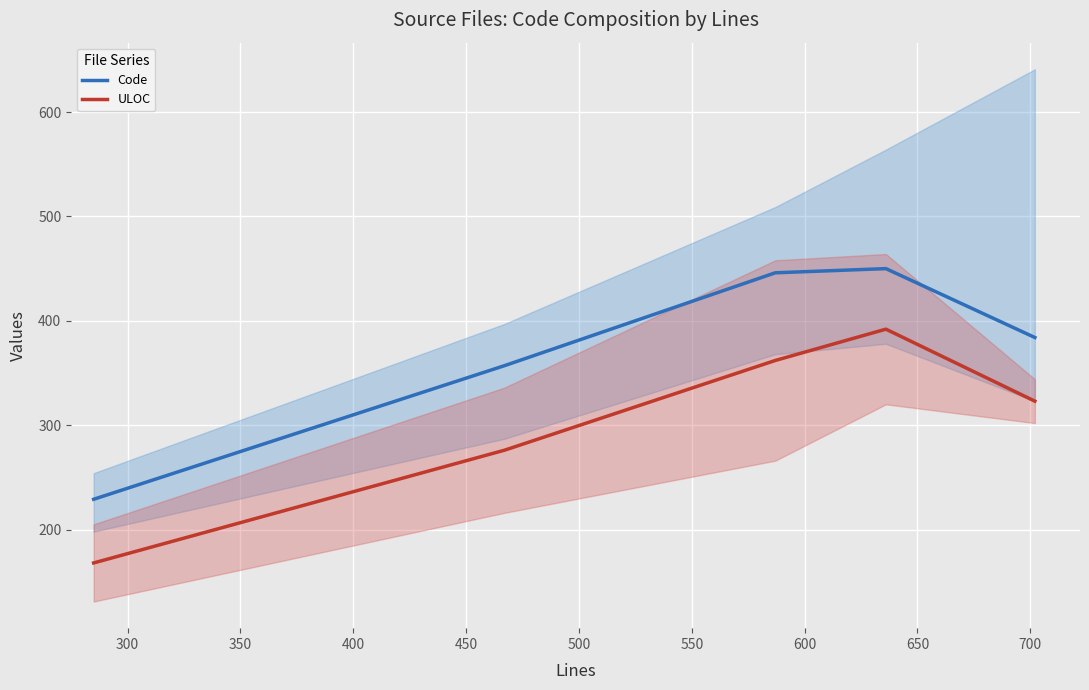

True or false: ULOC and Code cross at least once.

False